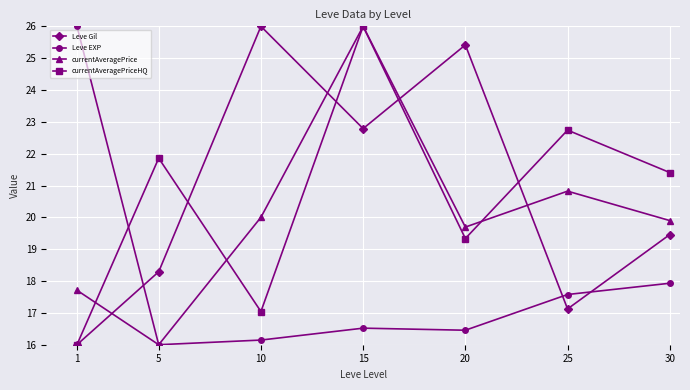

What is the difference between the highest and lowest values at 1?

10.0